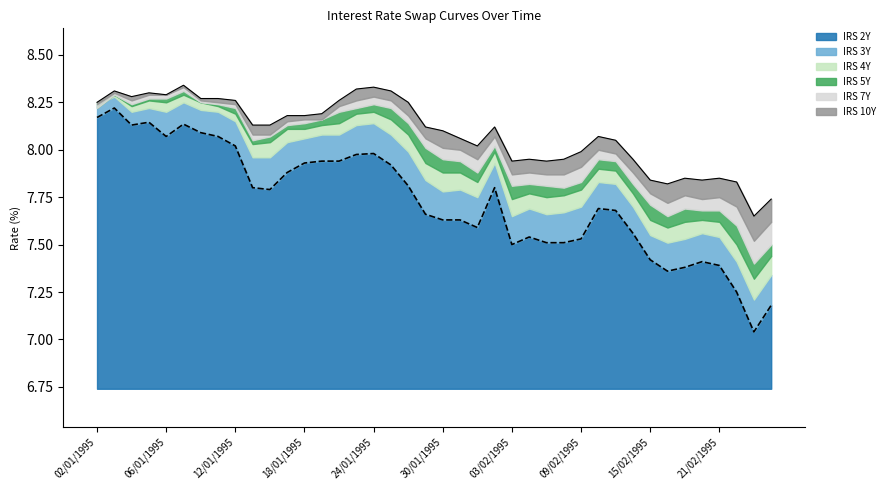

True or false: IRS 10Y and IRS 7Y cross at least once.

False